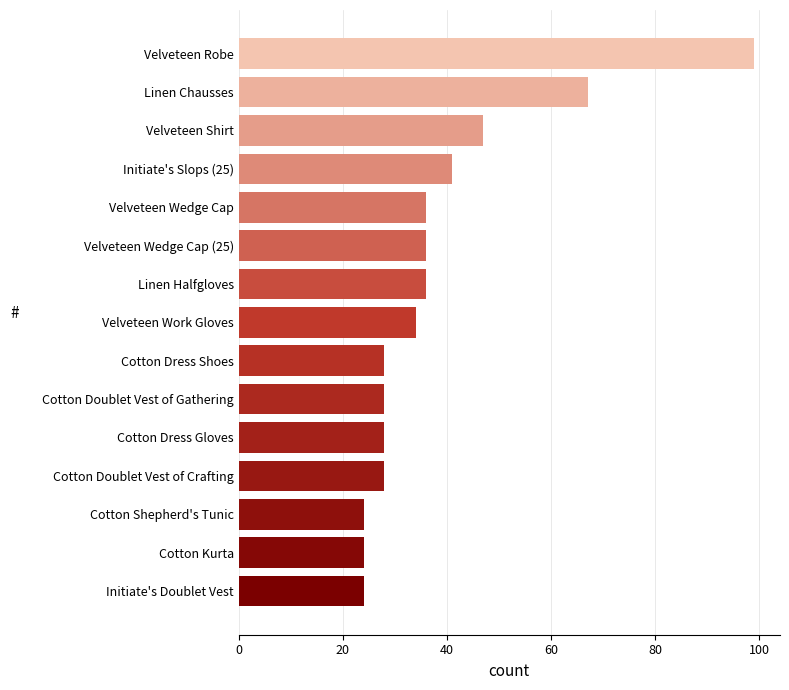

What is the approximate value at Linen Chausses?

67